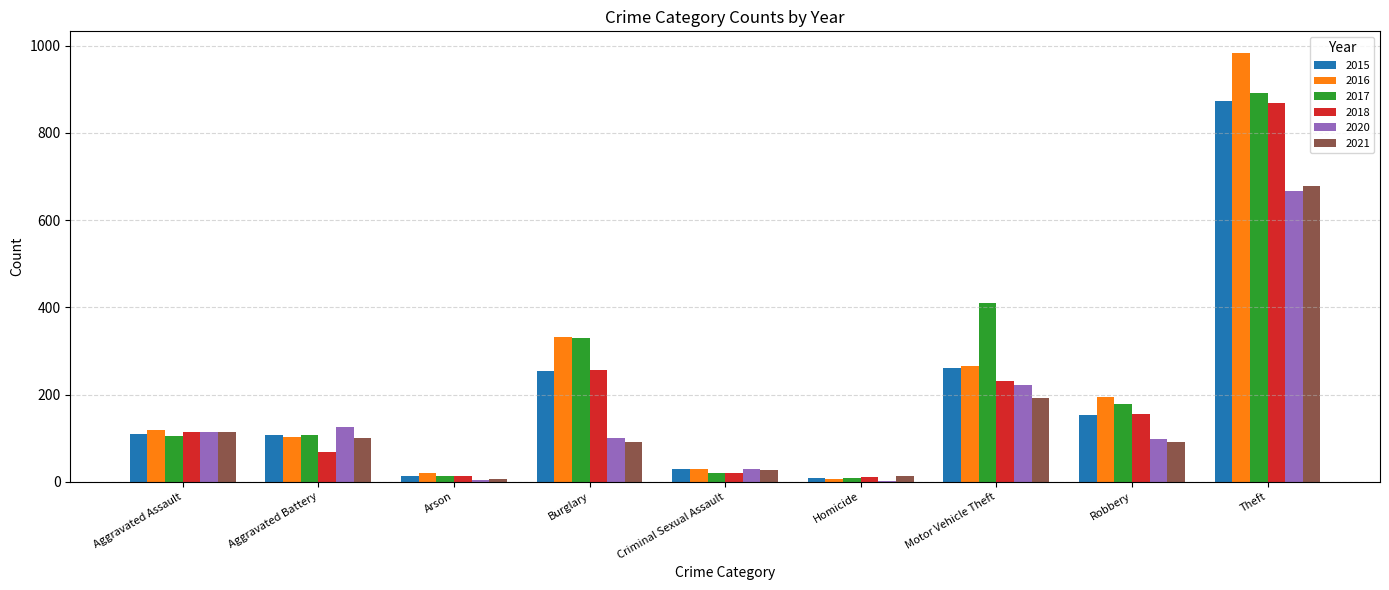

What is the difference between the 2015 values at Aggravated Assault and Homicide?

101